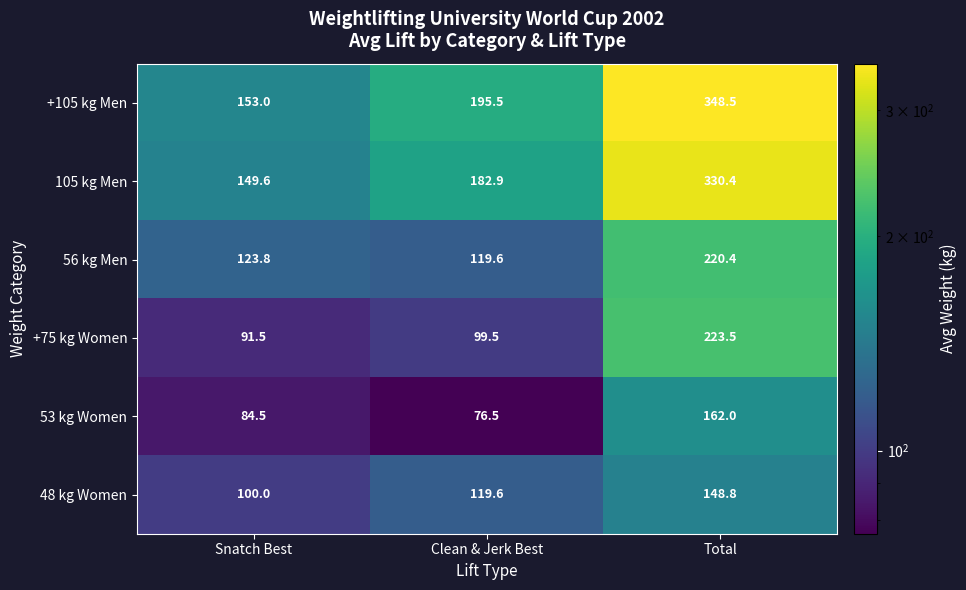

What is the difference between the highest and lowest values at Clean & Jerk Best?

119.0